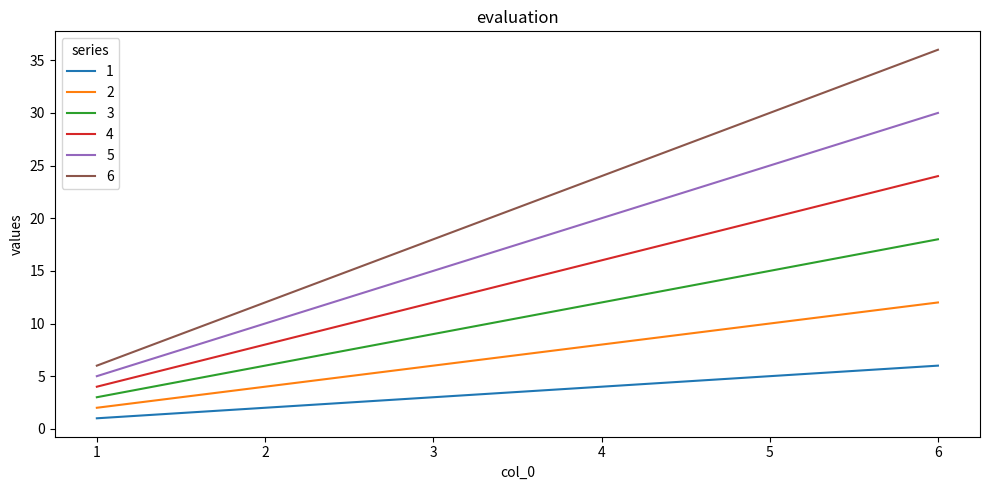

Rank the categories by 3 value from lowest to highest.

1, 2, 3, 4, 5, 6